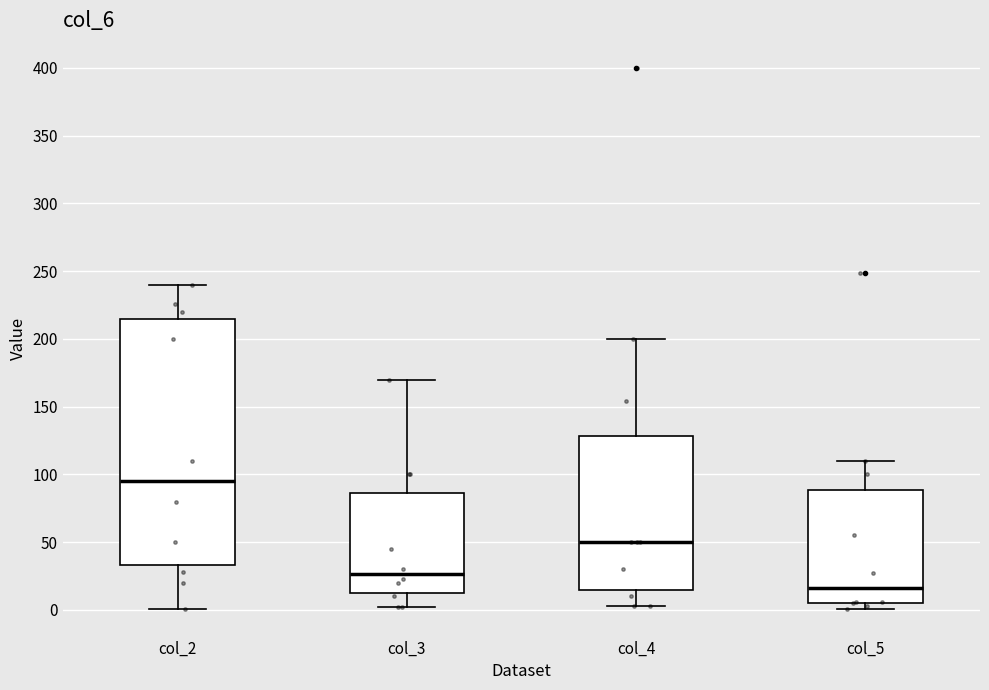

Reading left to right, transcribe this box plot: for each box, give where its median line is, the range the box spans, and where its two whiskers end, as read against the y-axis. The values are not printed on the chart, so give them approximately, as read against the axis.

col_2: median 95, box 35 to 215, whiskers 0 to 240
col_3: median 25, box 15 to 85, whiskers 0 to 170
col_4: median 50, box 15 to 130, whiskers 5 to 200
col_5: median 15, box 5 to 90, whiskers 0 to 110